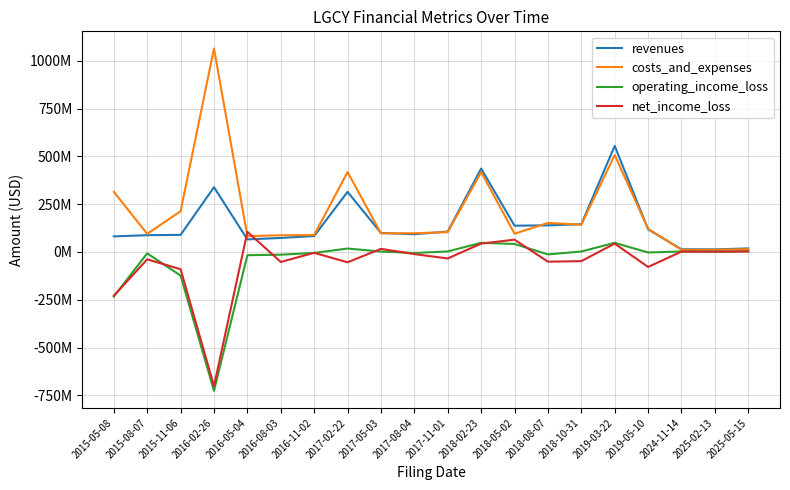

How many interior local valleys does the net_income_loss series have?

7